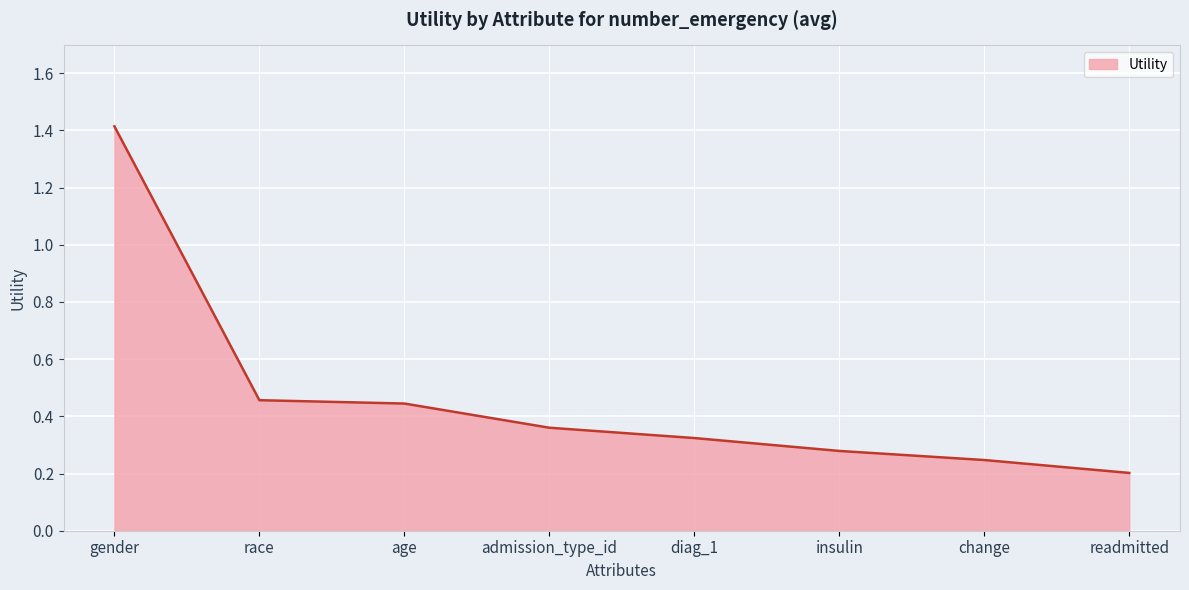

Between race and insulin, which is larger?

race